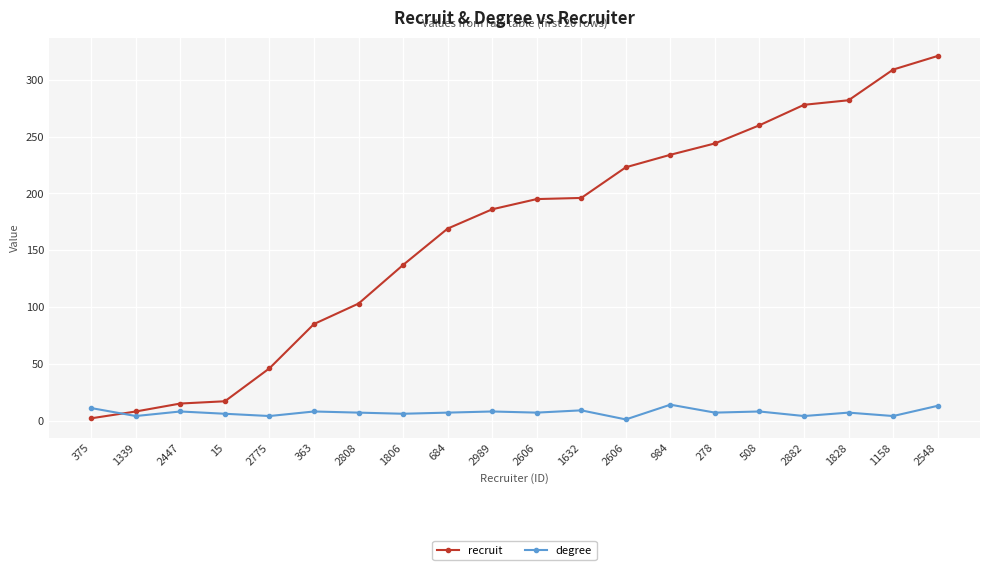

Is it true that degree equals 7 at 2606?

True